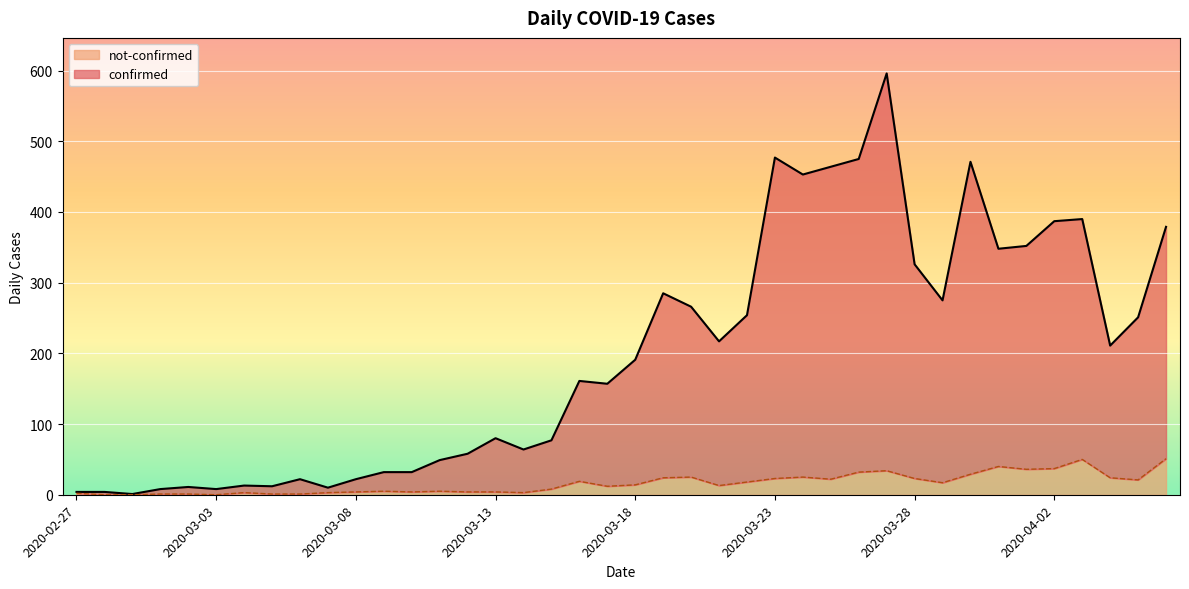

Reading left to right, list all the values displayed in this chart.

confirmed: 2020-02-27=4	2020-02-28=4	2020-02-29=1	2020-03-01=8	2020-03-02=11	2020-03-03=8	2020-03-04=13	2020-03-05=12	2020-03-06=22	2020-03-07=10	2020-03-08=22	2020-03-09=32	2020-03-10=32	2020-03-11=49	2020-03-12=58	2020-03-13=80	2020-03-14=64	2020-03-15=77	2020-03-16=161	2020-03-17=157	2020-03-18=191	2020-03-19=285	2020-03-20=266	2020-03-21=217	2020-03-22=254	2020-03-23=477	2020-03-24=453	2020-03-25=464	2020-03-26=475	2020-03-27=596	2020-03-28=326	2020-03-29=275	2020-03-30=471	2020-03-31=348	2020-04-01=352	2020-04-02=387	2020-04-03=390	2020-04-04=211	2020-04-05=251	2020-04-06=379
not-confirmed: 2020-02-27=2	2020-02-28=0	2020-02-29=0	2020-03-01=1	2020-03-02=1	2020-03-03=0	2020-03-04=3	2020-03-05=1	2020-03-06=1	2020-03-07=3	2020-03-08=4	2020-03-09=5	2020-03-10=4	2020-03-11=5	2020-03-12=4	2020-03-13=4	2020-03-14=3	2020-03-15=8	2020-03-16=19	2020-03-17=12	2020-03-18=14	2020-03-19=24	2020-03-20=25	2020-03-21=13	2020-03-22=18	2020-03-23=23	2020-03-24=25	2020-03-25=22	2020-03-26=32	2020-03-27=34	2020-03-28=23	2020-03-29=17	2020-03-30=29	2020-03-31=40	2020-04-01=36	2020-04-02=37	2020-04-03=50	2020-04-04=24	2020-04-05=21	2020-04-06=51